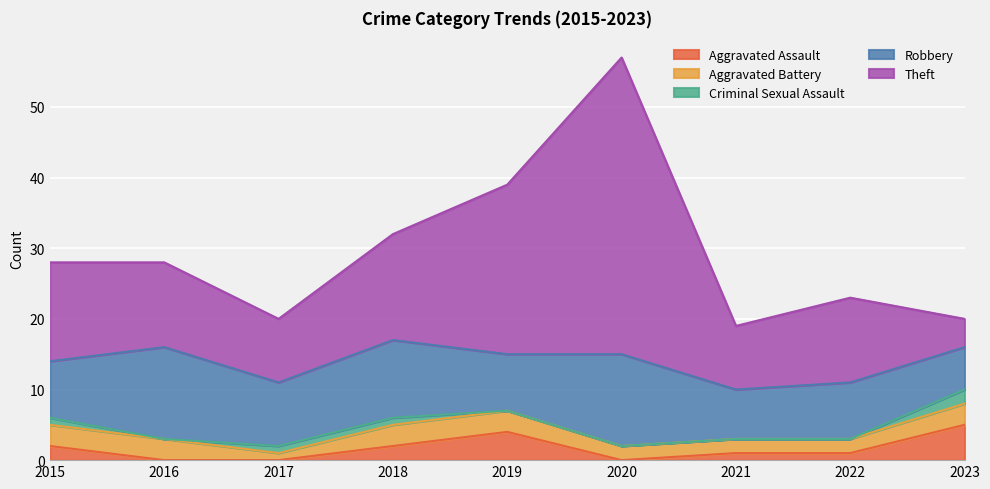

Which series has the widest spread of values?

Theft